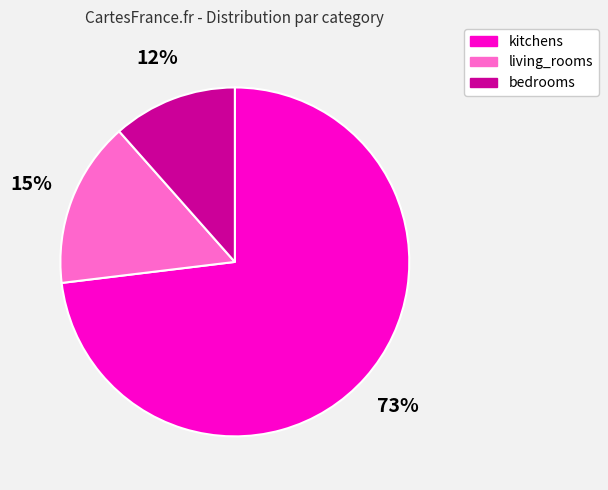

How many segments does this pie chart have?

3